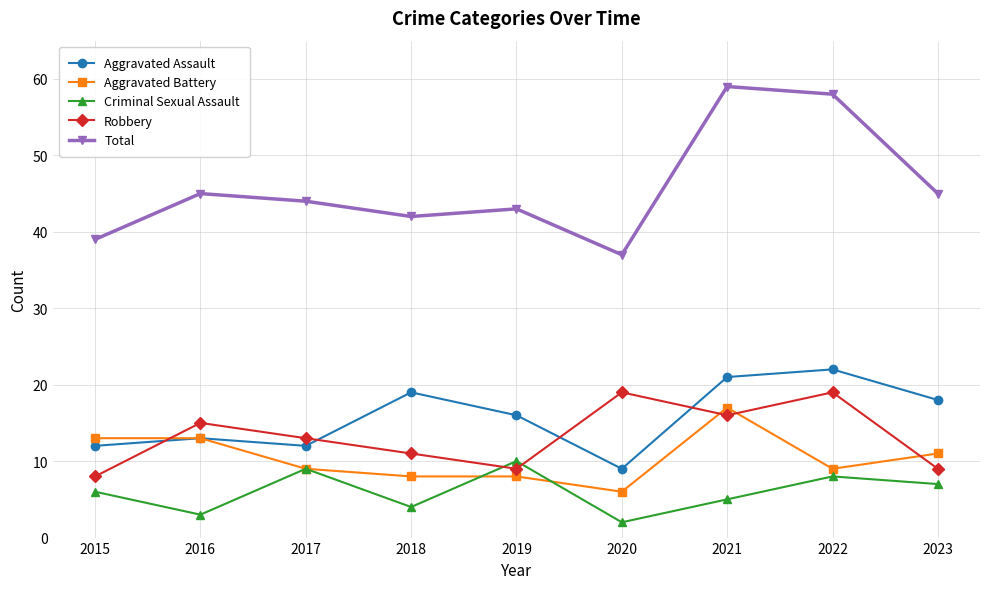

What is the approximate value of Total at 2022?

58